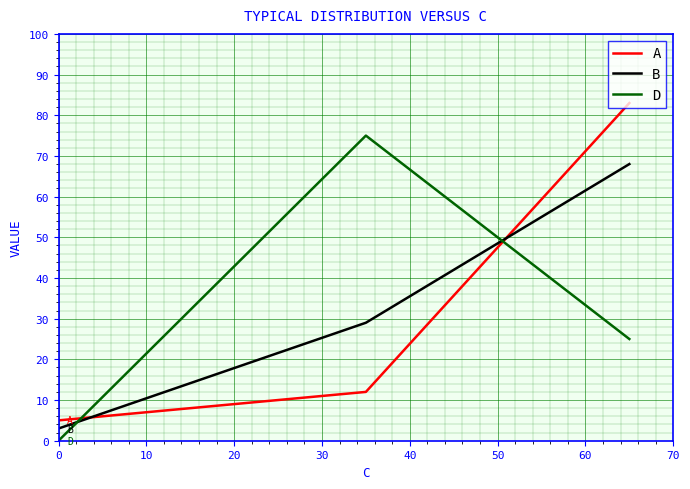

How many lines are shown in the chart?

3